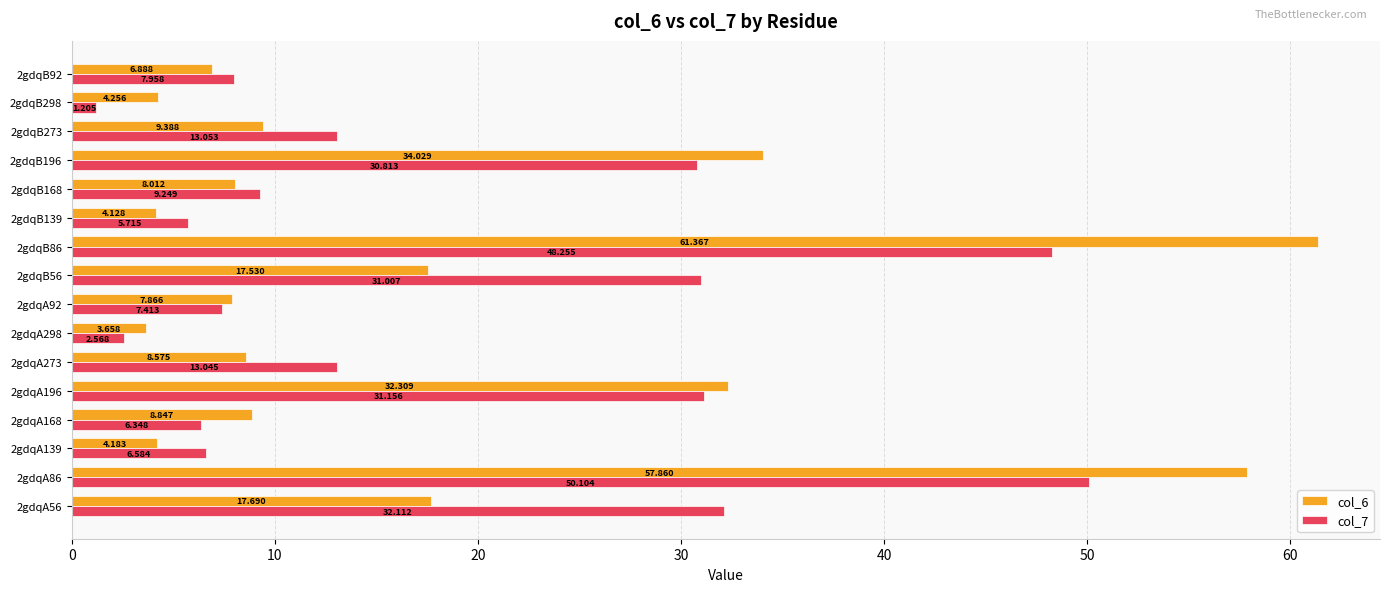

Is the value of col_6 at 2gdqB56 greater than the value of col_7 at 2gdqB196?

No